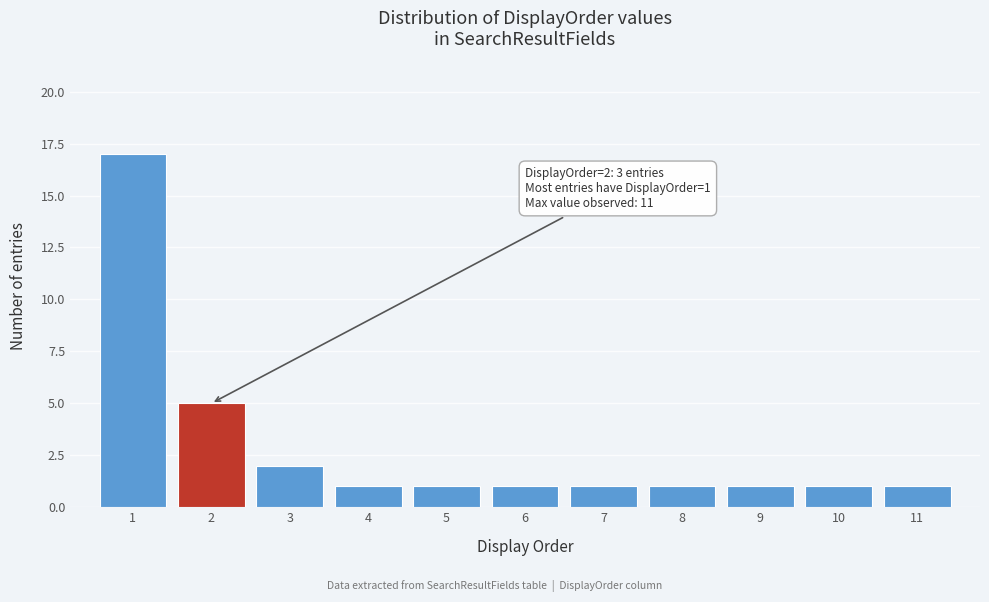

Over which range of the x-axis is the bar tallest?

0.5 to 1.5